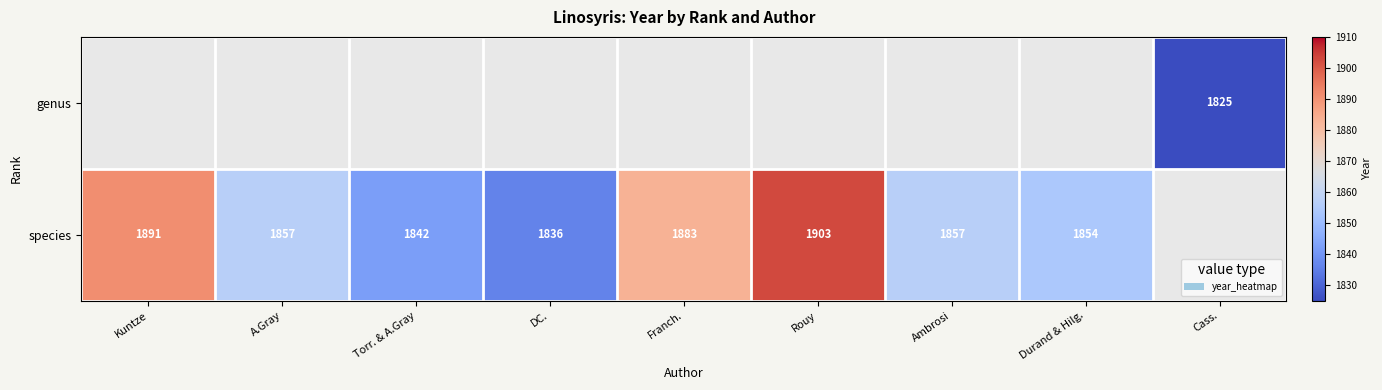

The species series shows 2498 at Franch.. True or false?

False